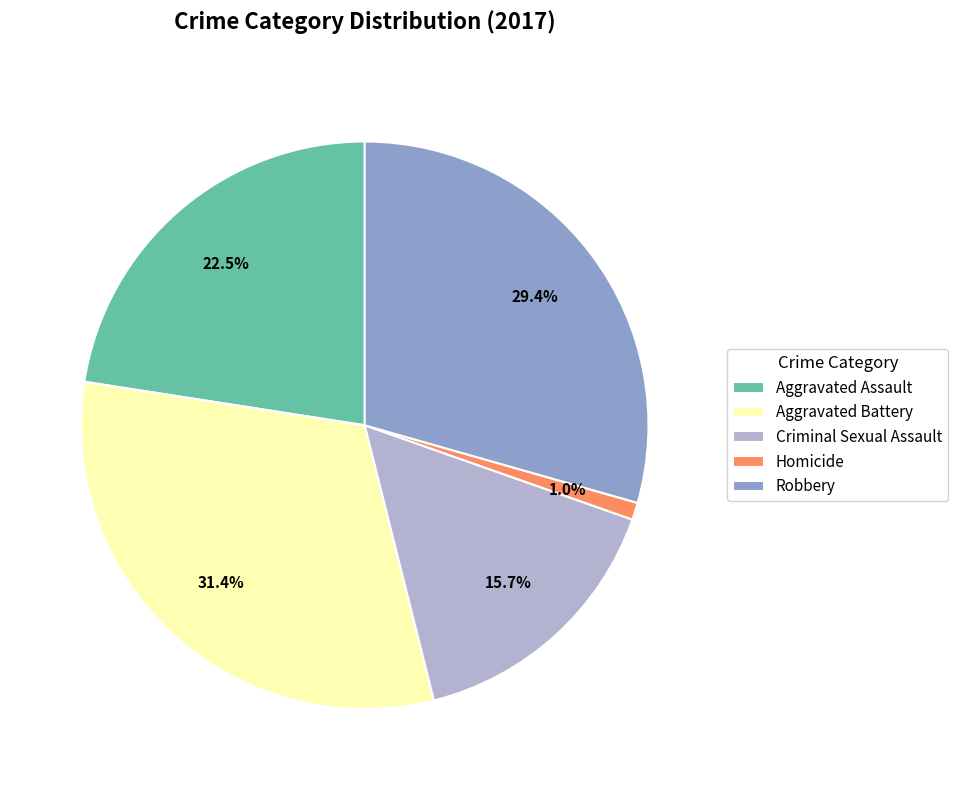

How many slices are in this pie chart?

5